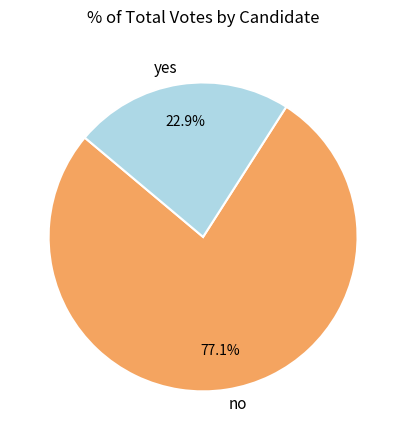

What percentage is the no slice, to the nearest percent?

77%